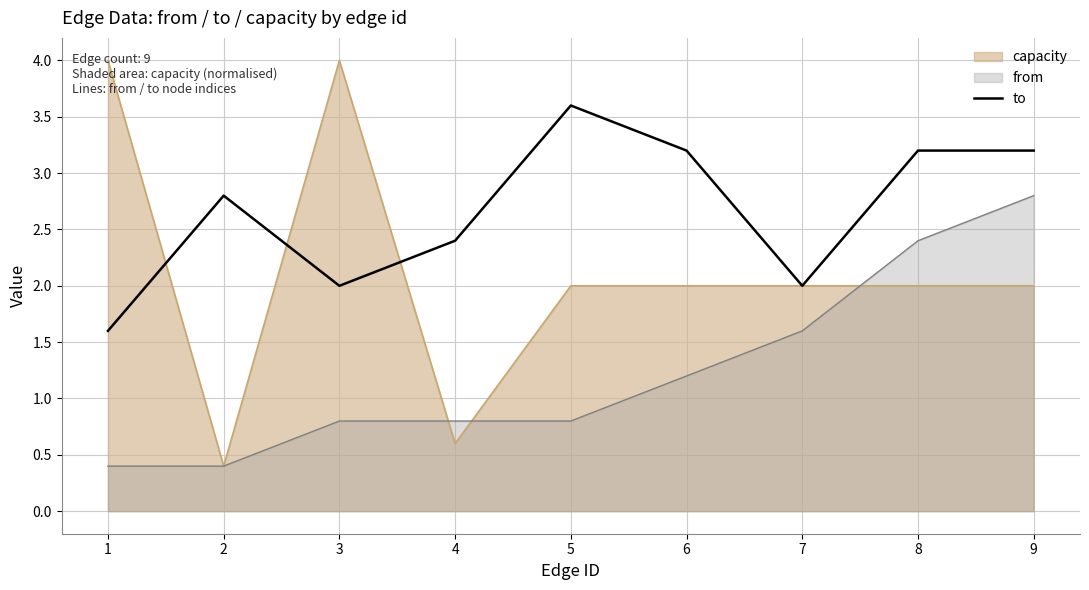

Is it true that the value at 8 is 0.9?

False